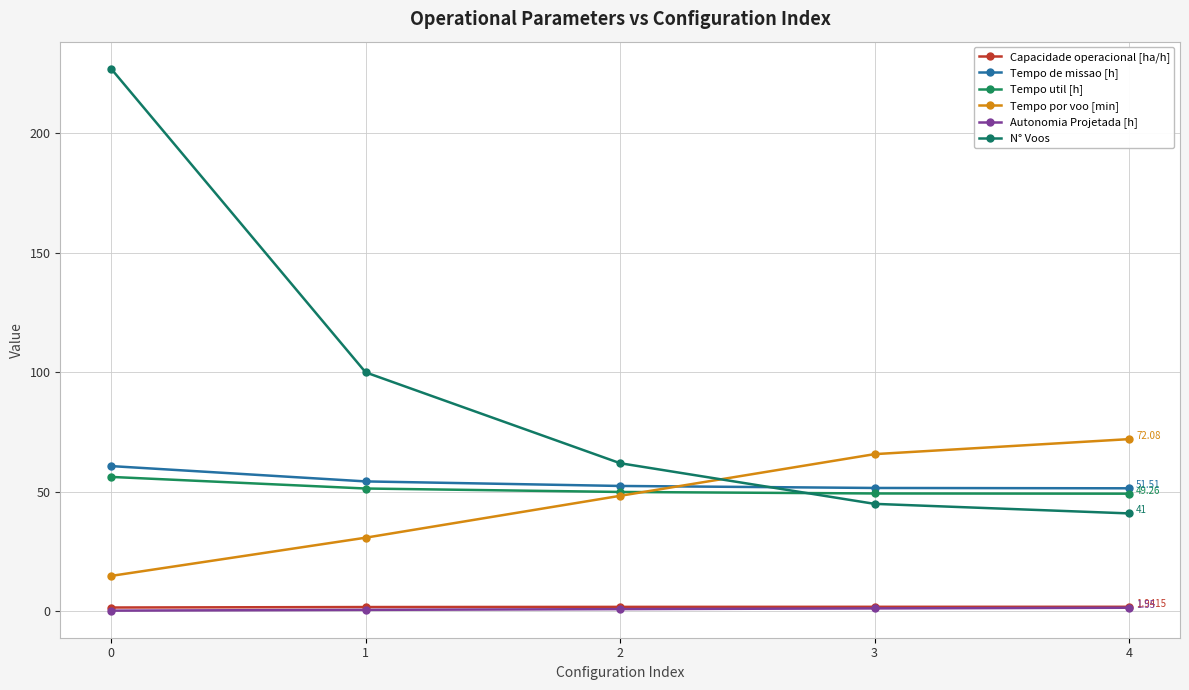

How many lines are shown in the chart?

6